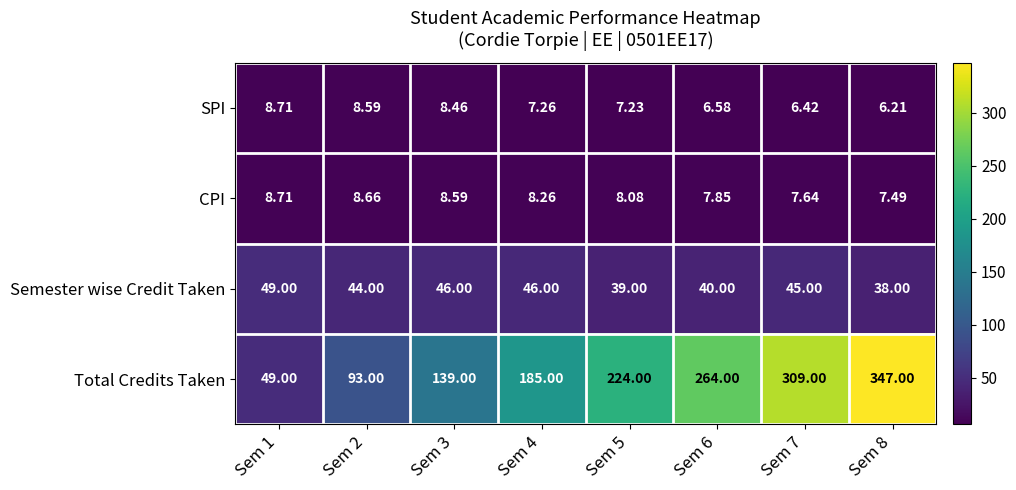

Count the number of categories in the chart.

8